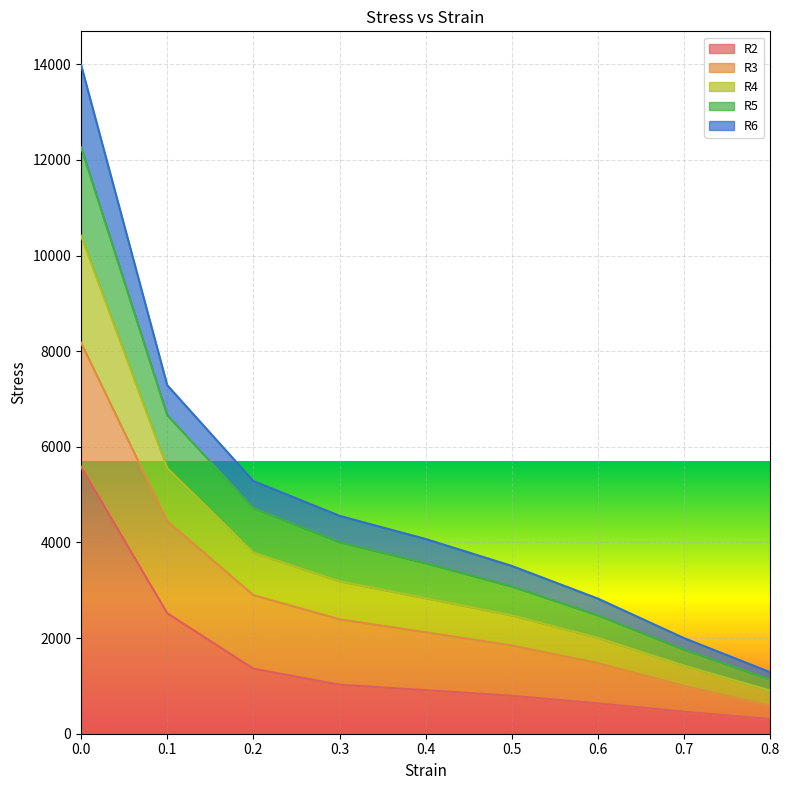

How many data points in R5 are less than 3568?

4